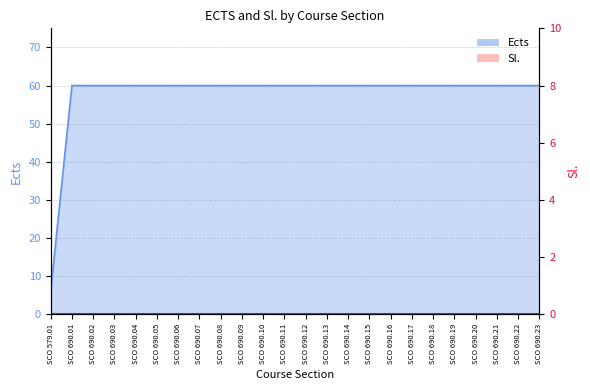

The value at SCO 690.05 is 34. True or false?

False